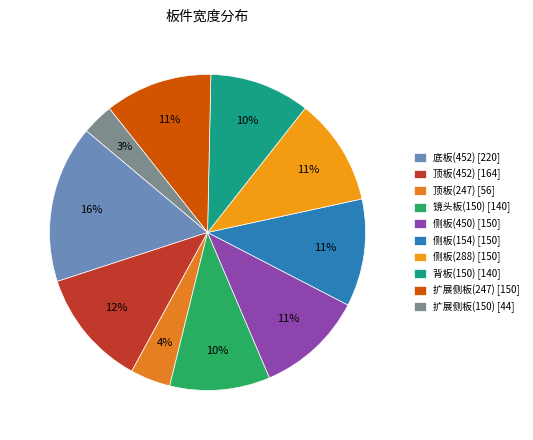

To the nearest percent, what percentage of the pie is 底板(452)?

16%